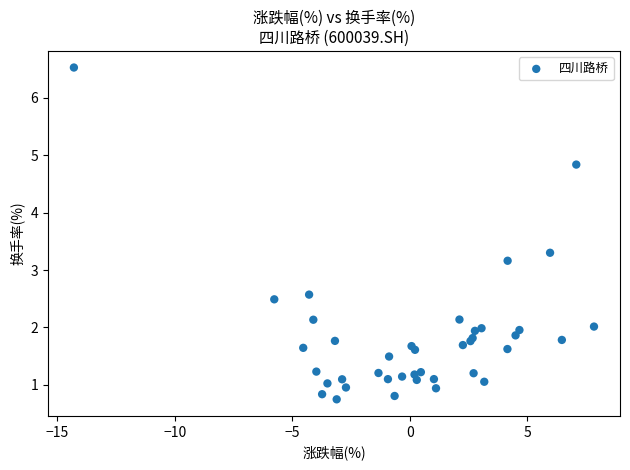

What Y value in the scatter plot is closest to 3?

3.2